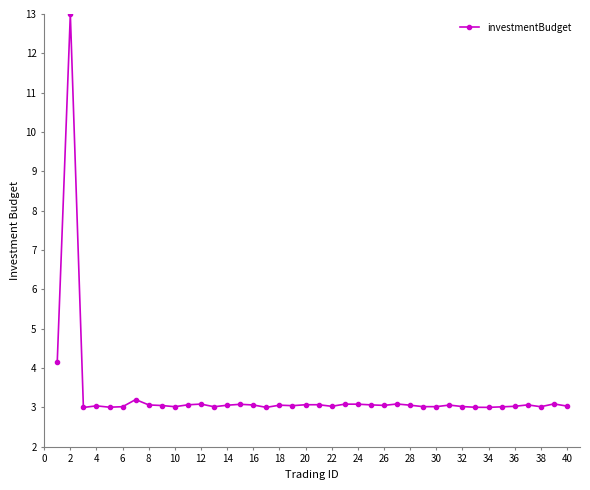

What is the average value?

3.3